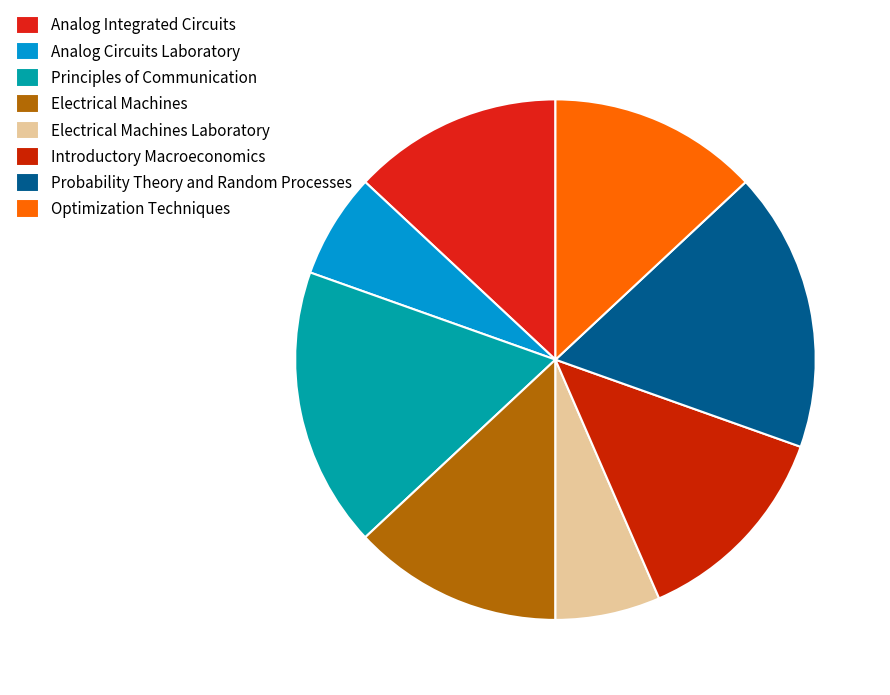

The Introductory Macroeconomics slice represents 13% of the pie. True or false?

True